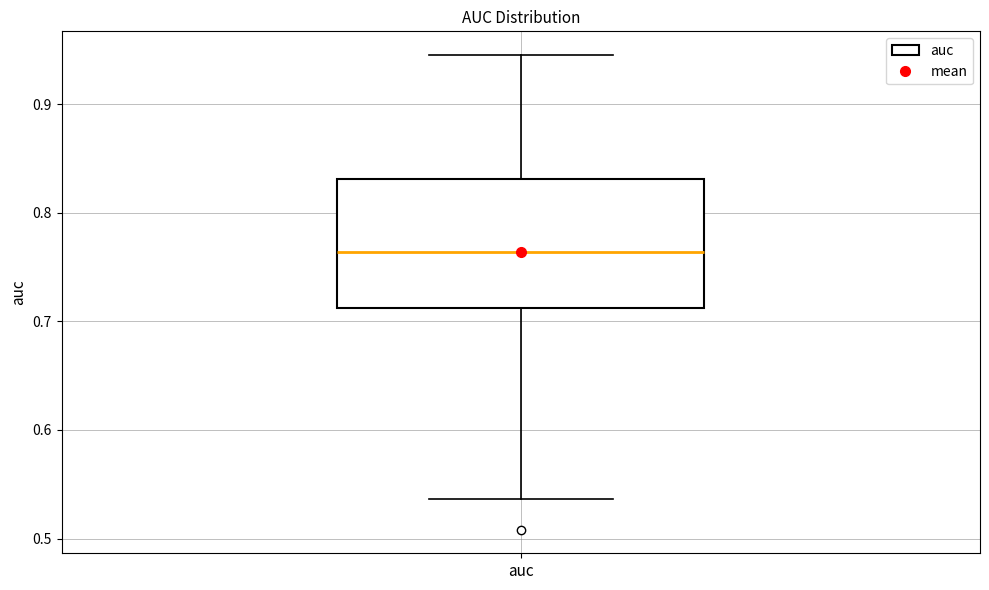

Transcribe this box plot: give where the median line is, the range the box spans, and where the two whiskers end, as read against the y-axis. The values are not printed on the chart, so give them approximately, as read against the axis.

median 0.76, box 0.71 to 0.83, whiskers 0.54 to 0.95